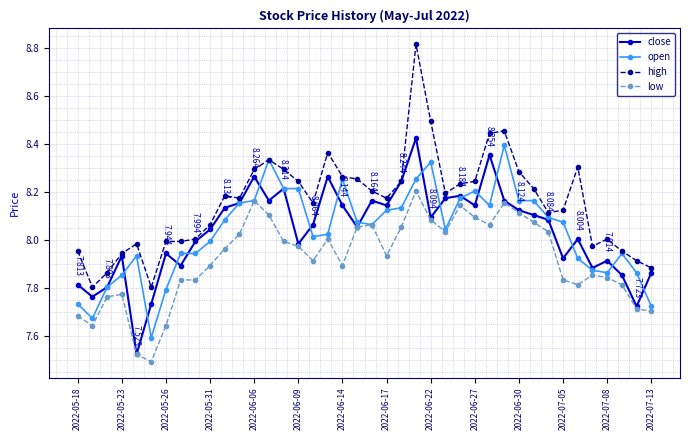

Count the number of categories in the chart.

40